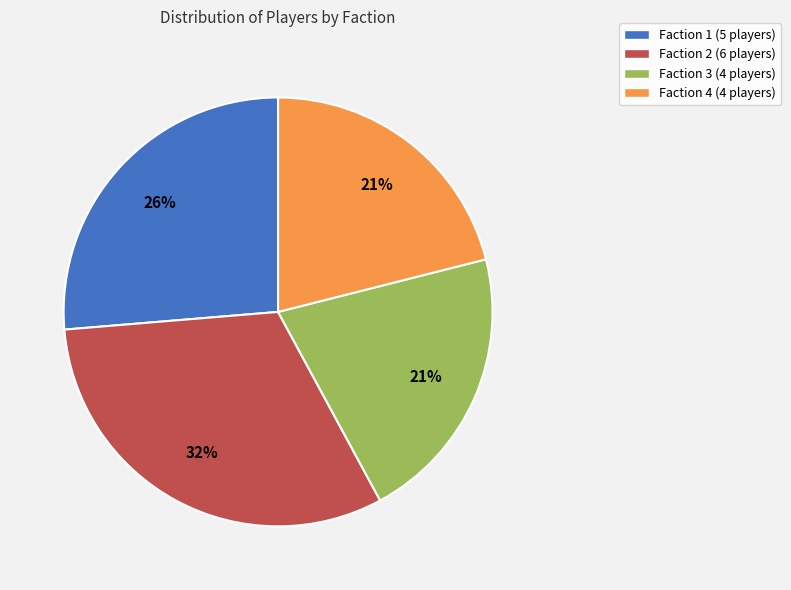

Approximately how many times larger is the value at Faction 2 compared to Faction 4?

1.5